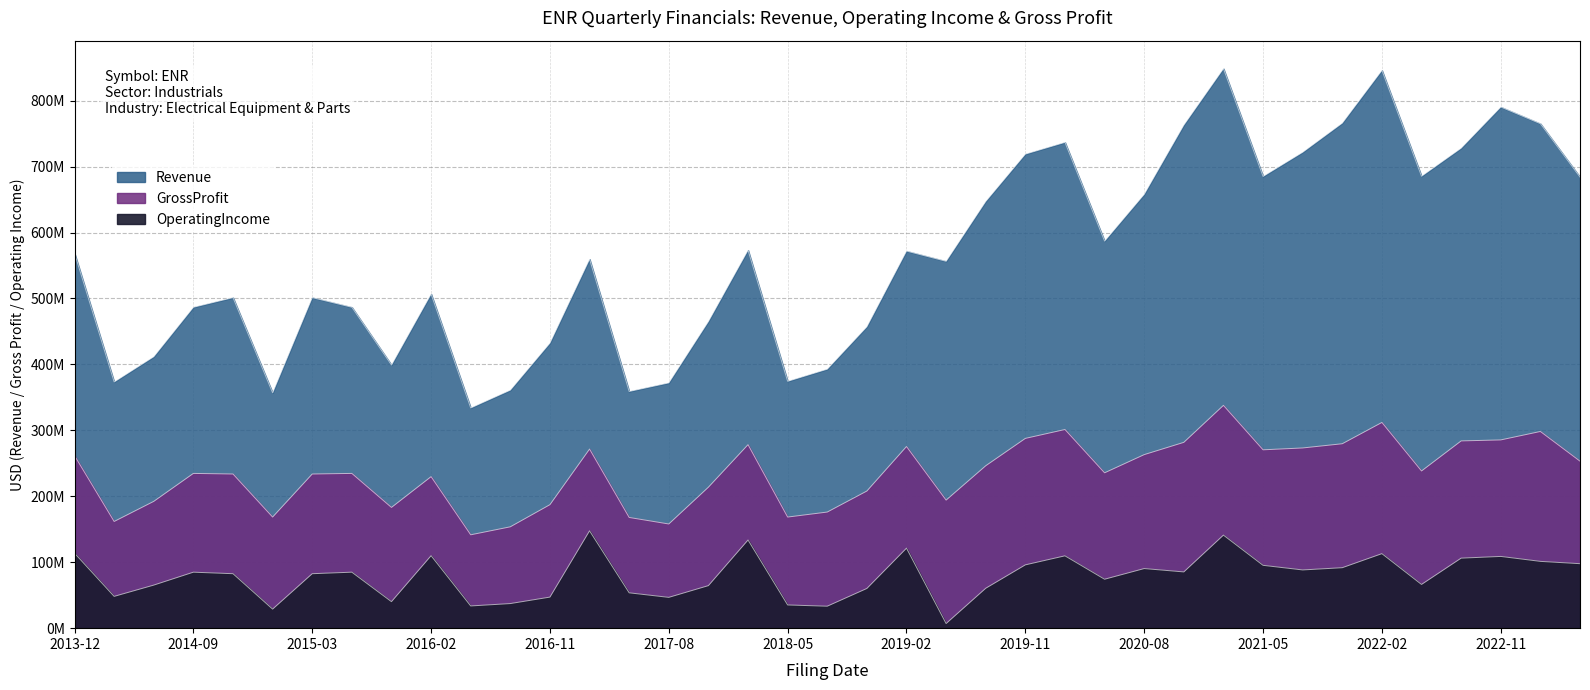

Which series has the largest total across all categories?

Revenue